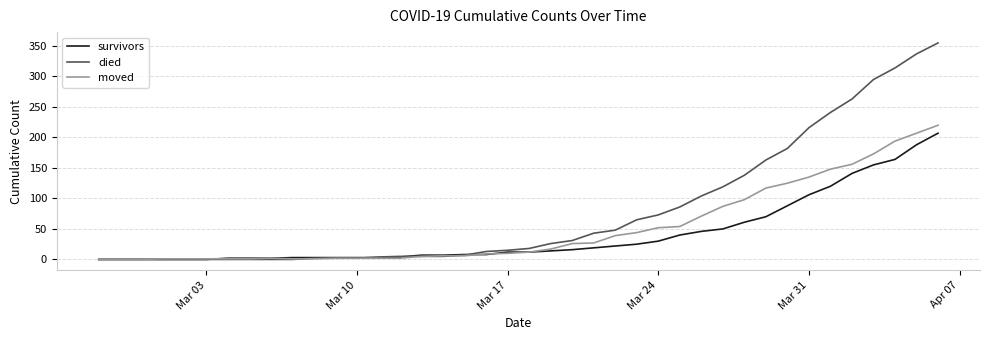

Which series has the widest spread of values?

died